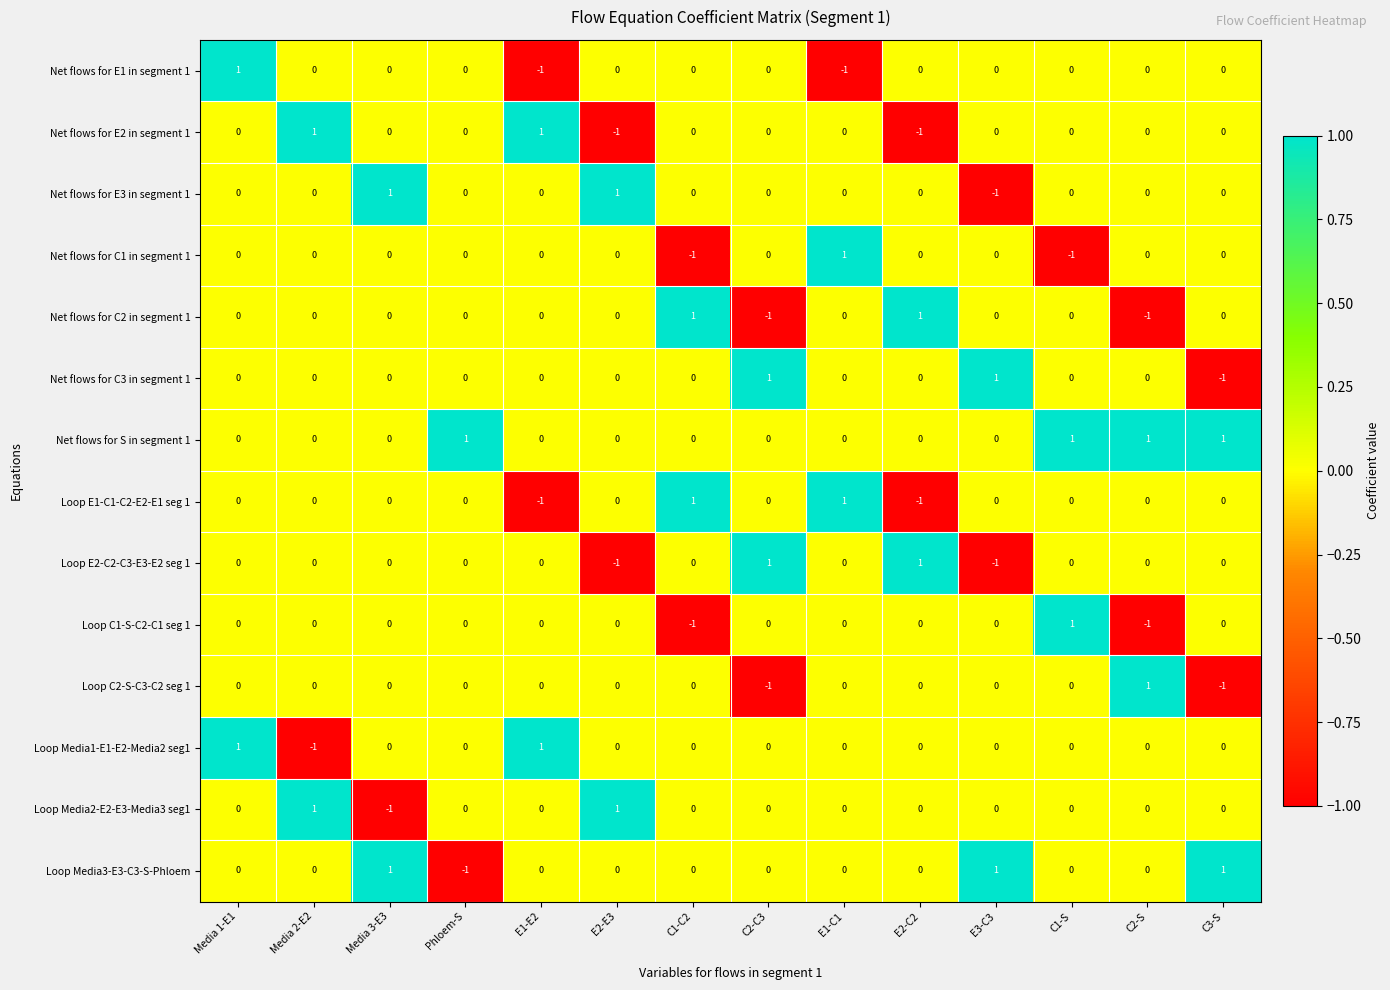

Is the value of Loop E2-C2-C3-E3-E2 seg 1 at C1-C2 greater than the value of Loop Media3-E3-C3-S-Phloem at E3-C3?

No